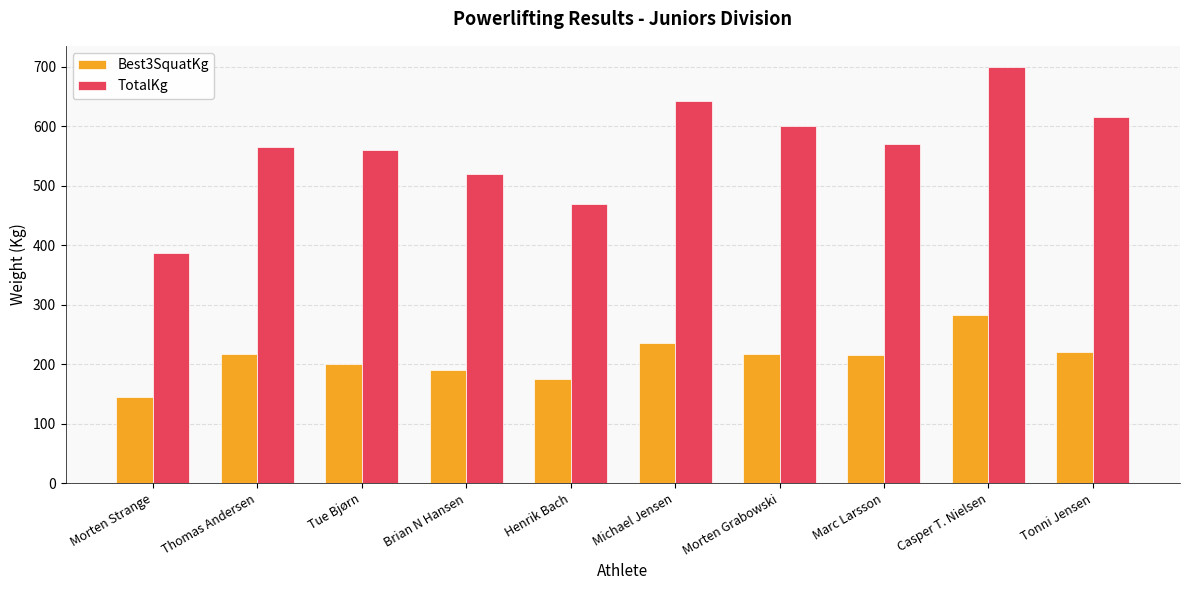

Is the value of TotalKg at Morten Grabowski greater than the value of Best3SquatKg at Marc Larsson?

Yes